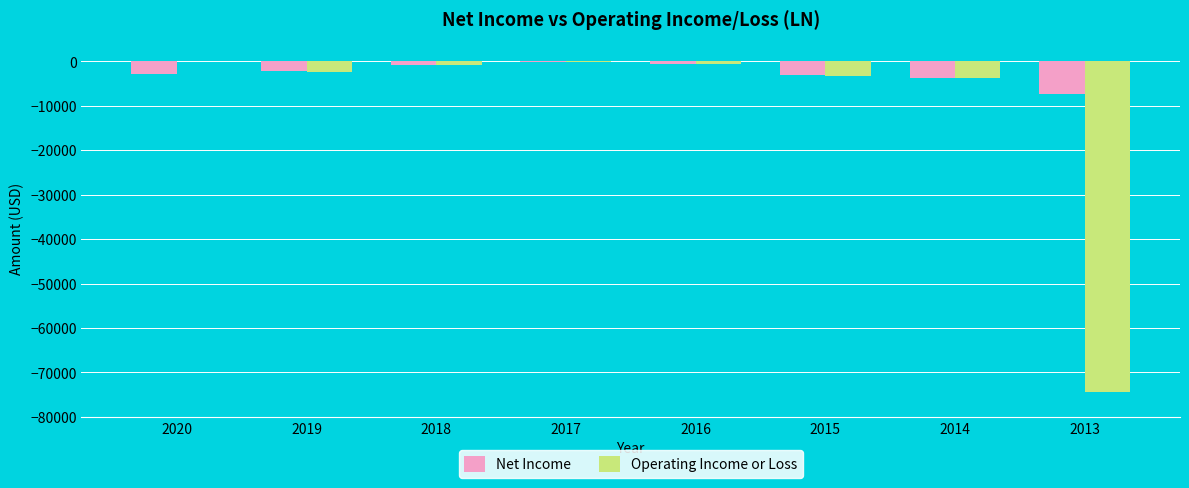

The Net Income series shows -2900 at 2020. True or false?

True